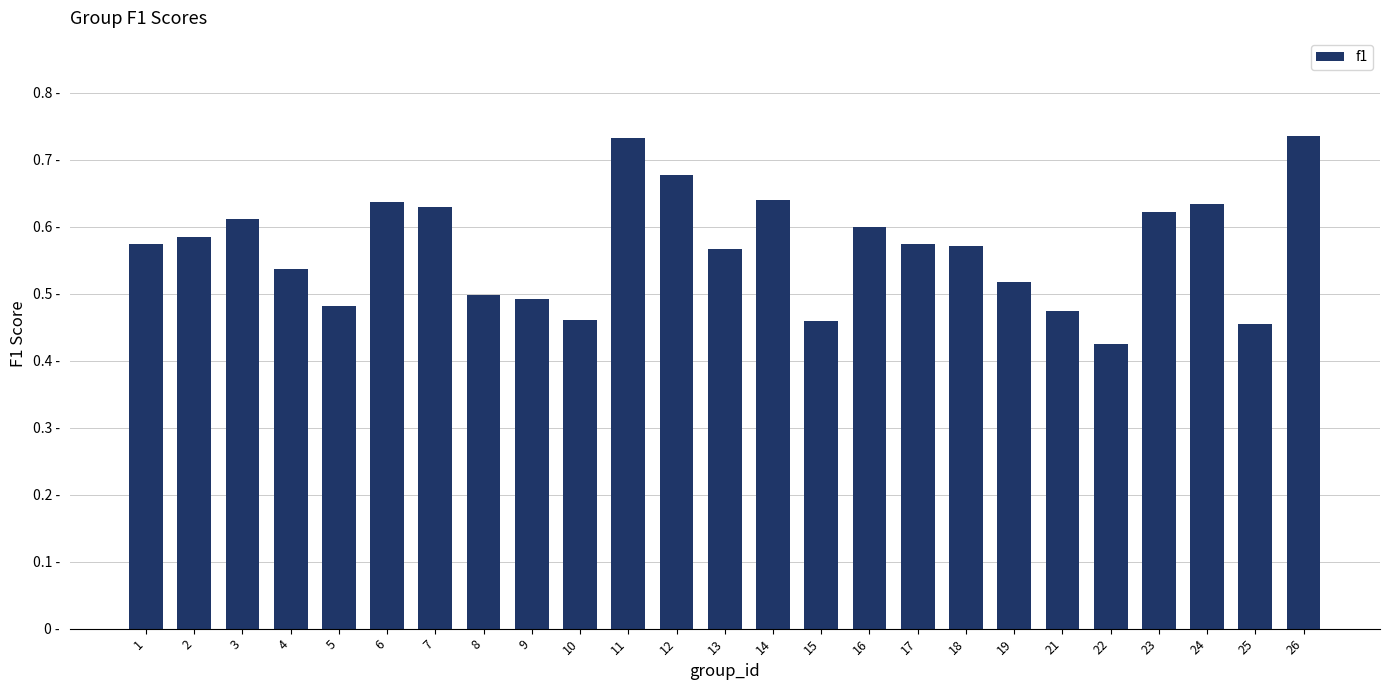

Are the bars horizontal?

No